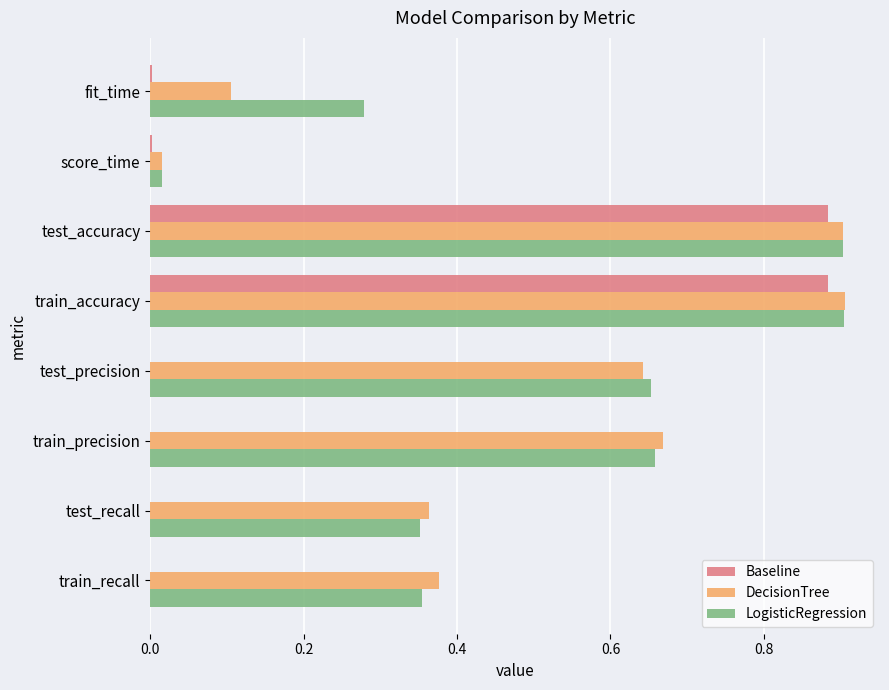

How many distinct data groups are displayed?

3